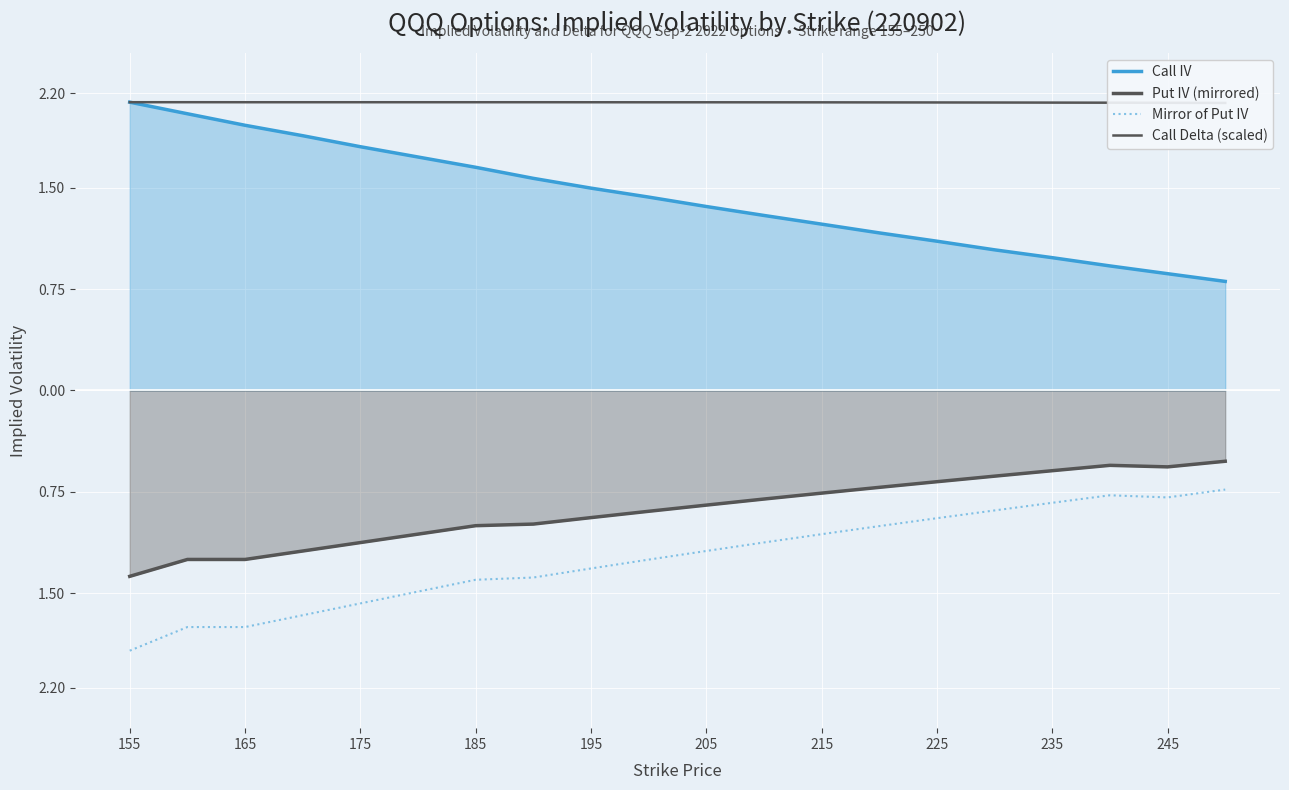

Does the chart display data point markers on the line(s)?

No